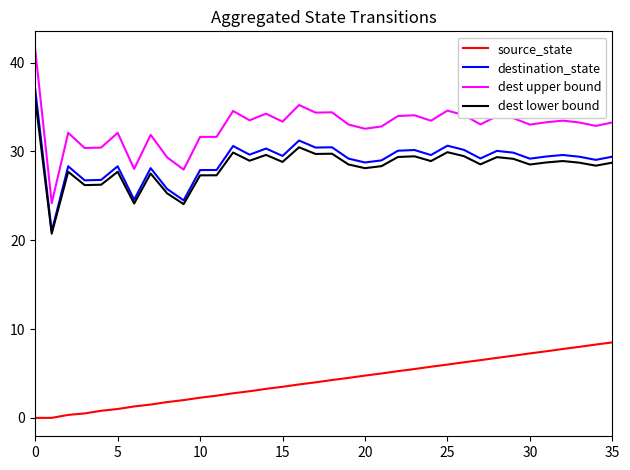

Which series has the largest total across all categories?

dest upper bound